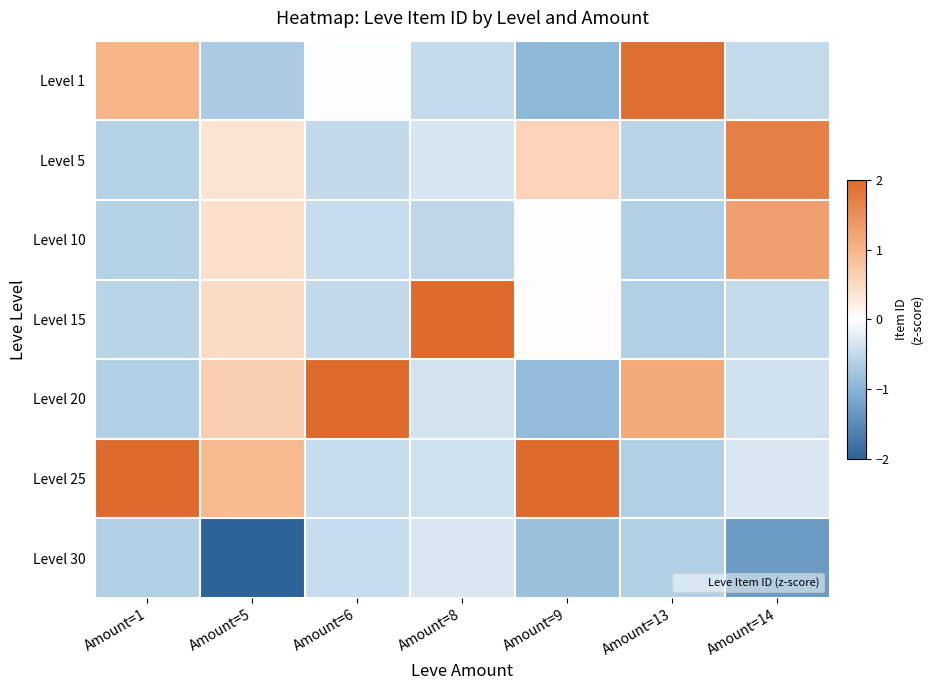

What is the sum of the Level 10 values at Amount=8 and Amount=1?

-1.2